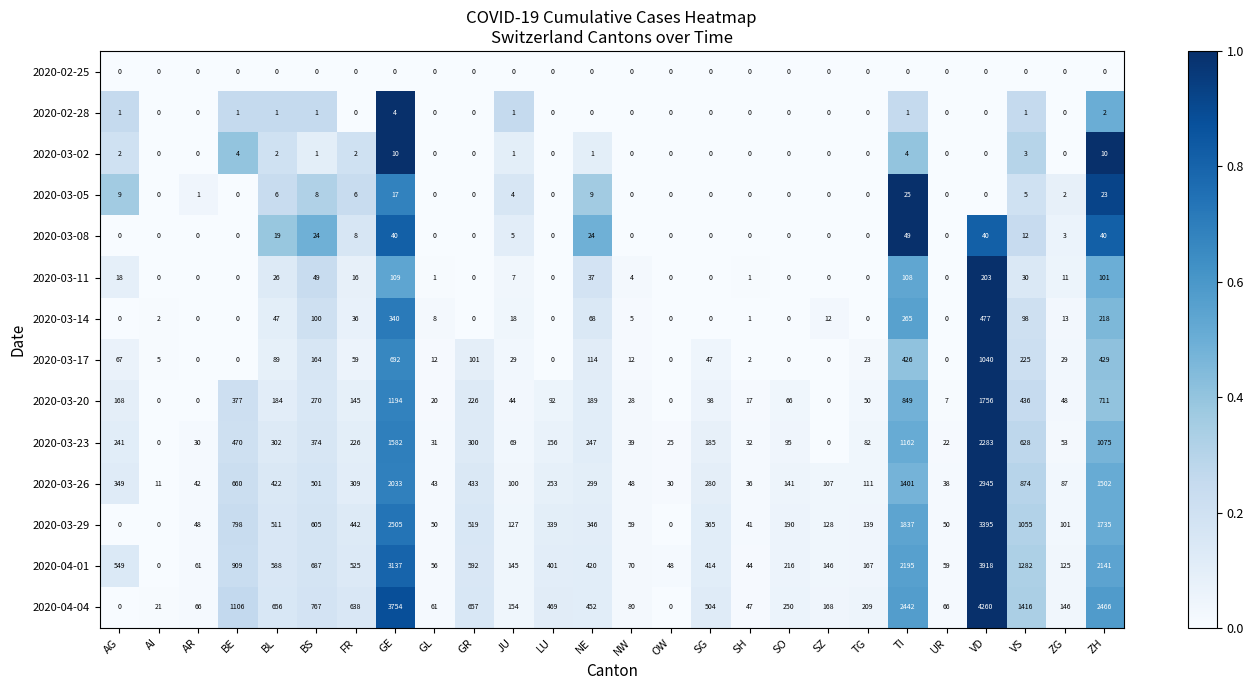

What is the difference between the 2020-03-20 values at UR and SH?

10